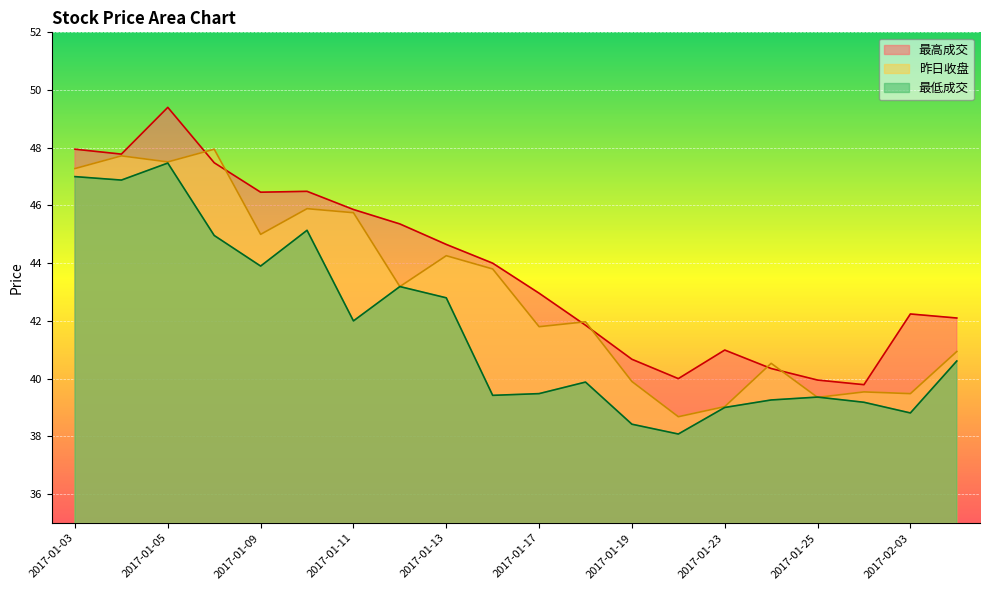

What is the average value of the 最高成交 series?

43.8